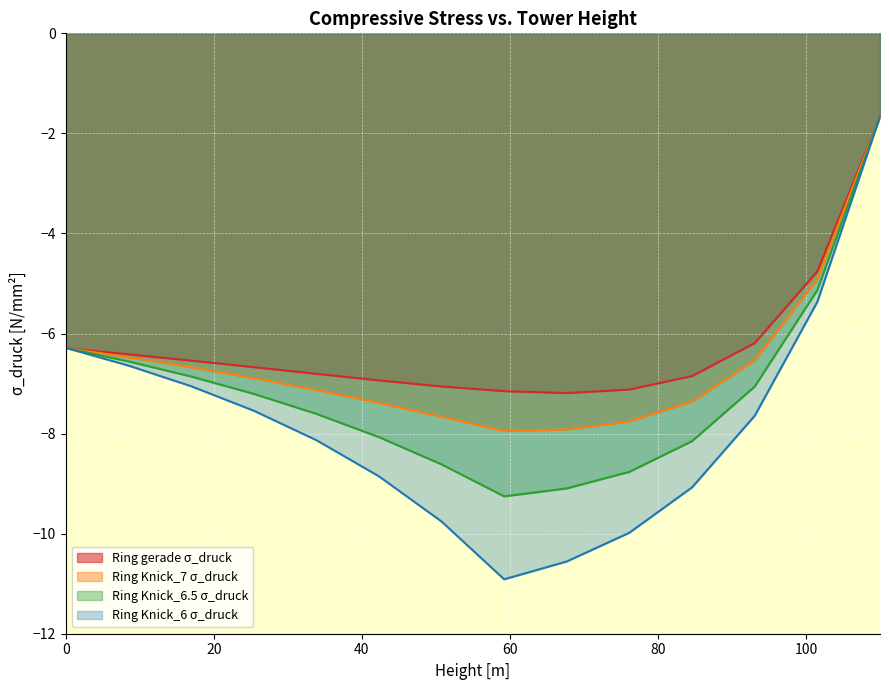

Which series has the largest range (max minus min)?

Ring Knick_6 σ_druck